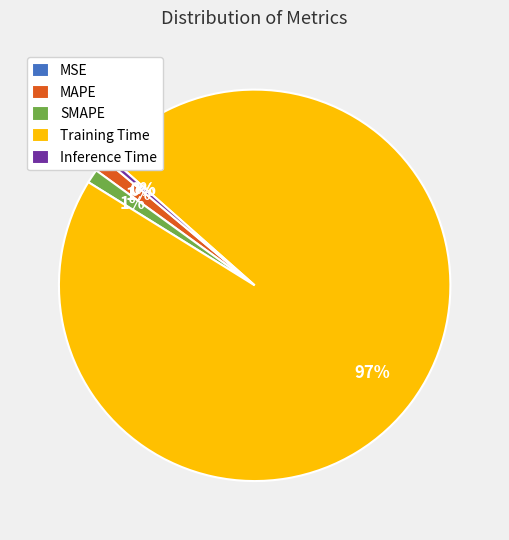

Which slice is the largest?

Training Time